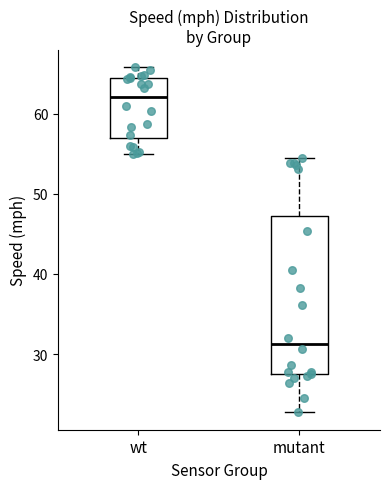

Reading left to right, transcribe this box plot: for each box, give where its median line is, the range the box spans, and where its two whiskers end, as read against the y-axis. The values are not printed on the chart, so give them approximately, as read against the axis.

wt: median 62, box 57 to 65, whiskers 55 to 66
mutant: median 31, box 27 to 47, whiskers 23 to 54